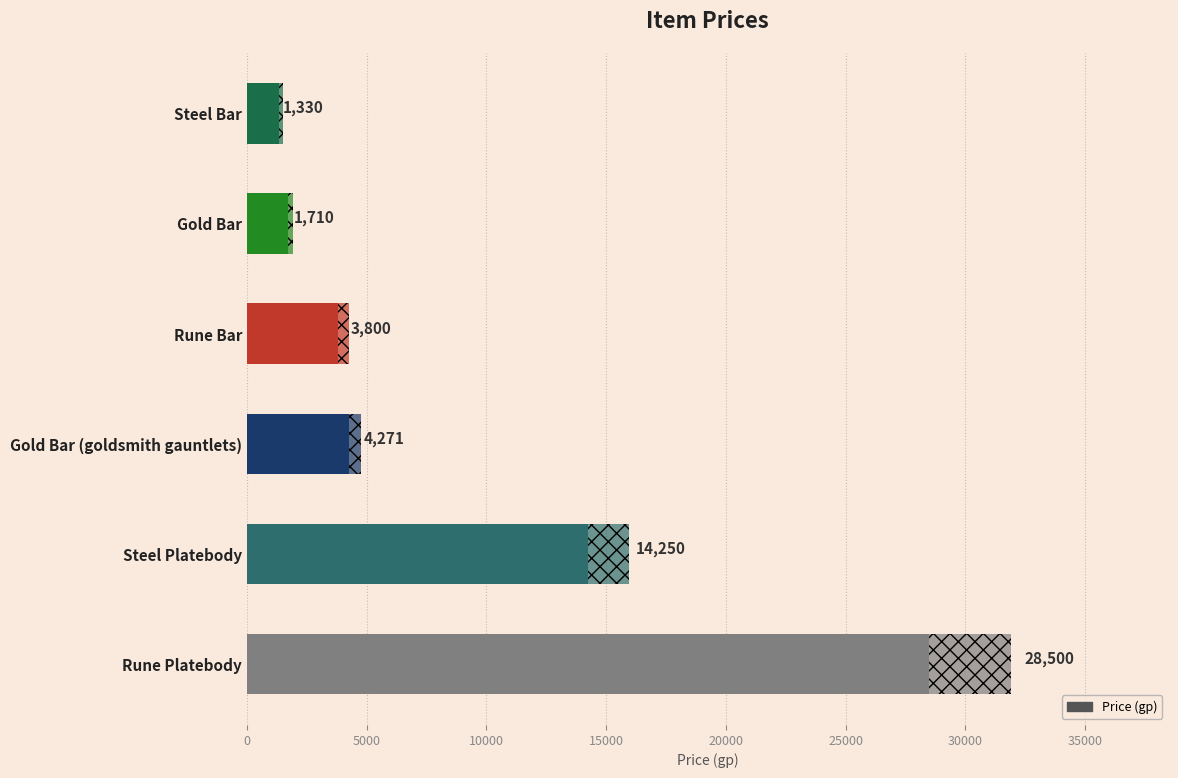

What is the sum of all values?

53861